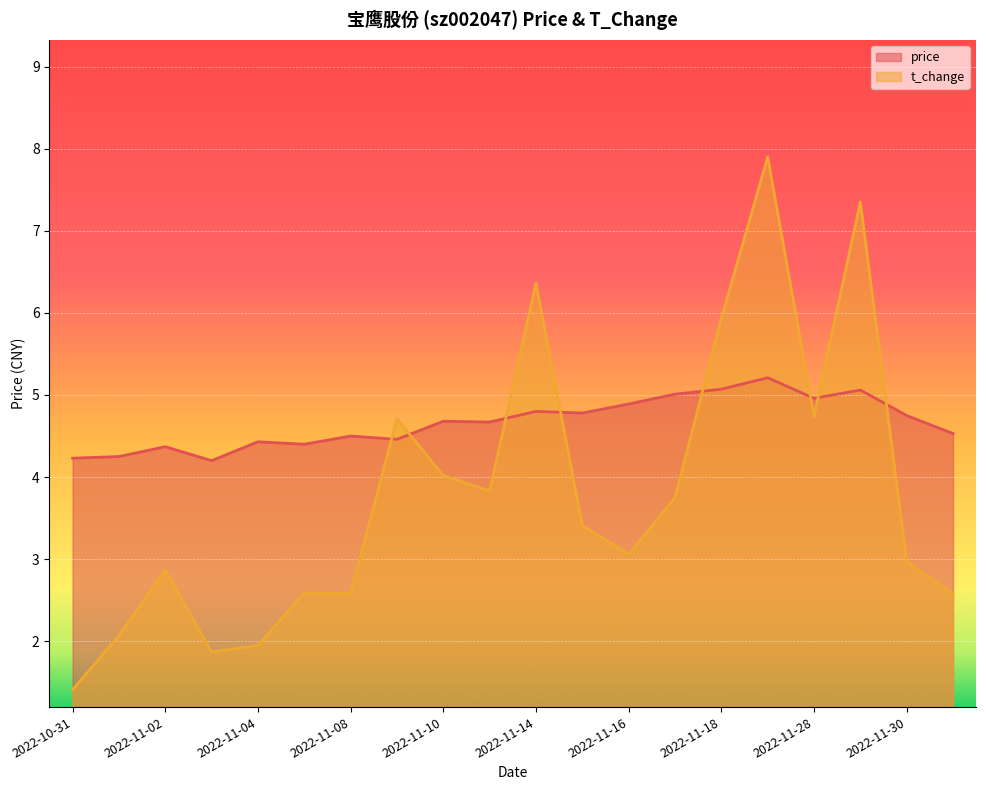

How many interior local valleys does the t_change series have?

5